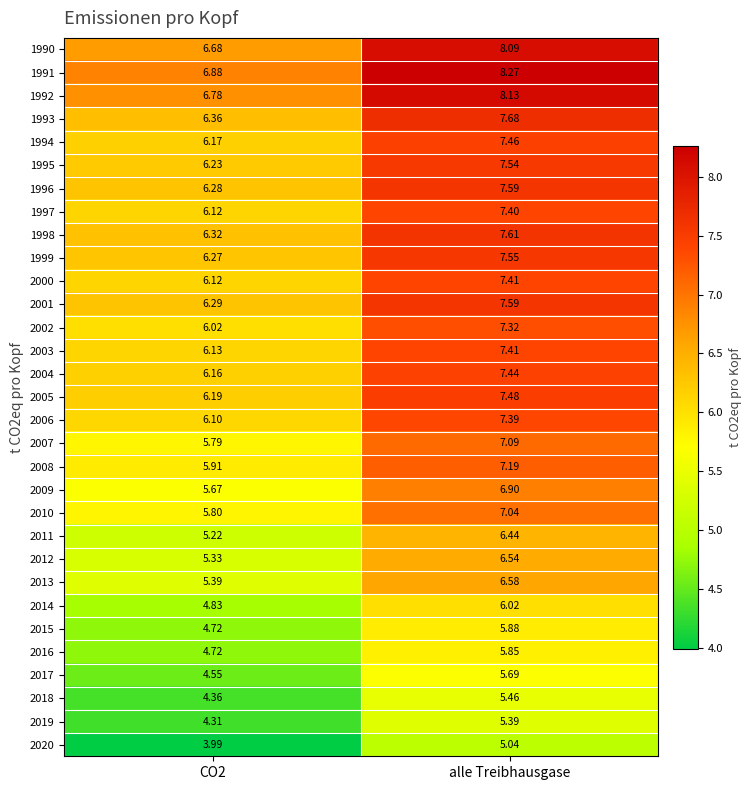

At which category is the sum across all series the highest?

alle Treibhausgase